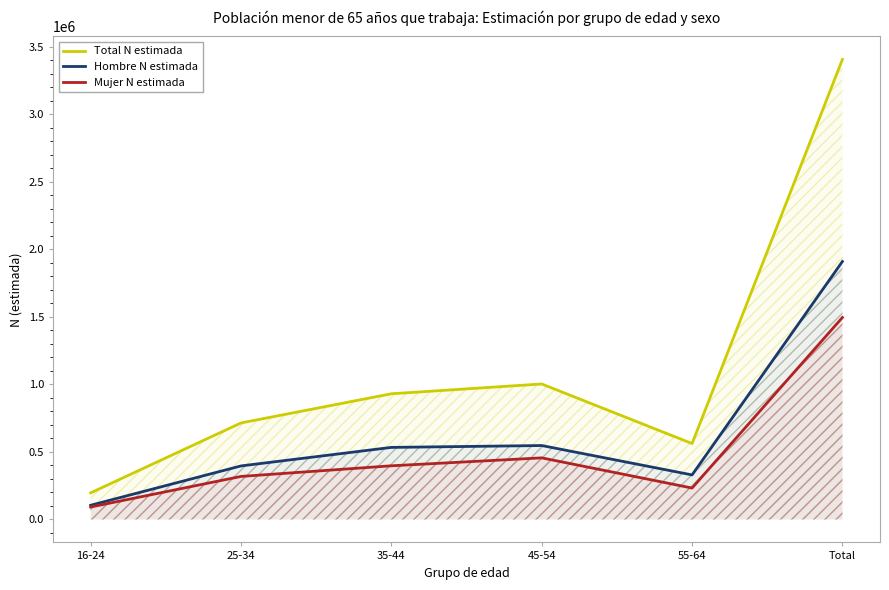

At which category is the sum across all series the highest?

Total